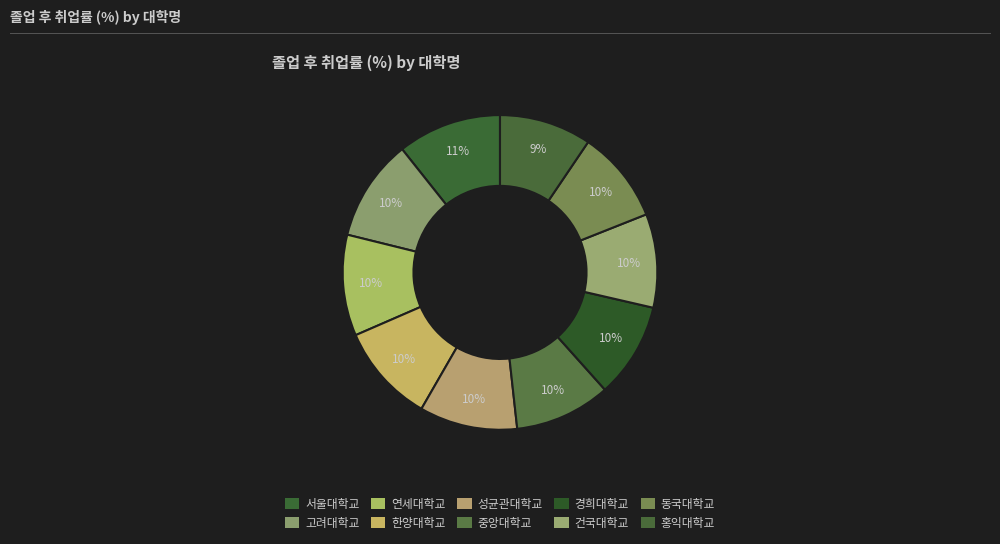

Count the number of slices in the pie.

10